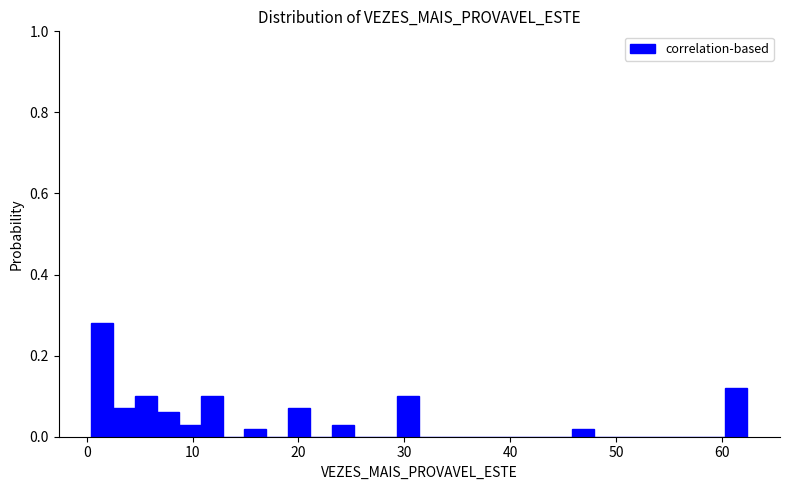

Read against the x-axis, roughly where is the centre of the tallest bar?

1